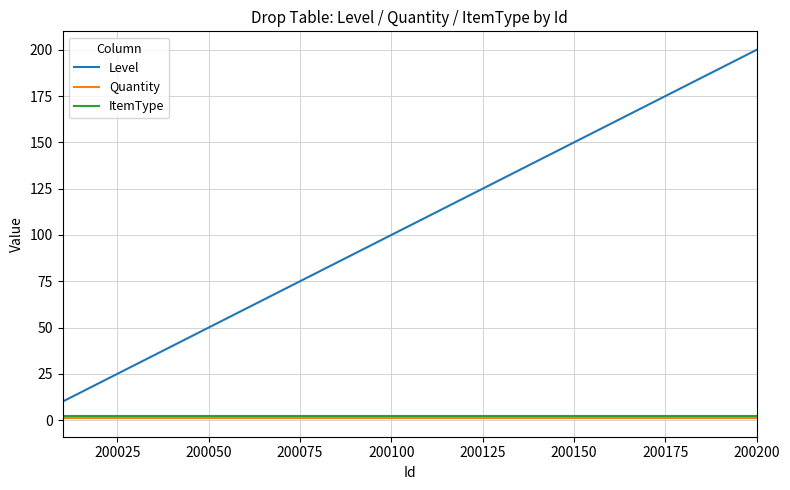

What is the smallest value displayed?

1